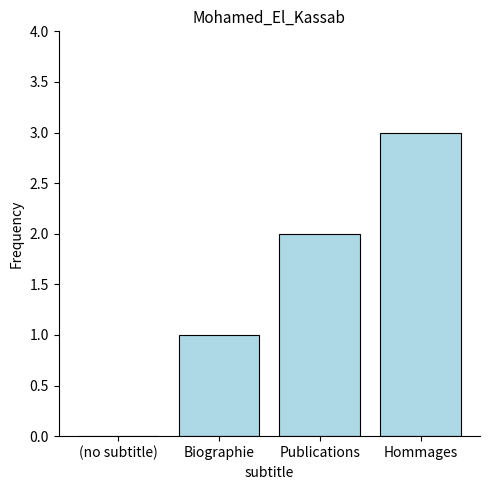

Count the values in the range 1 to 3.

3